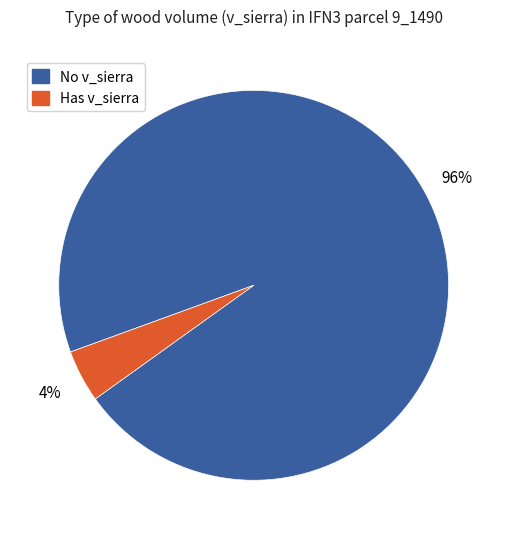

Is there a majority slice in this chart?

Yes